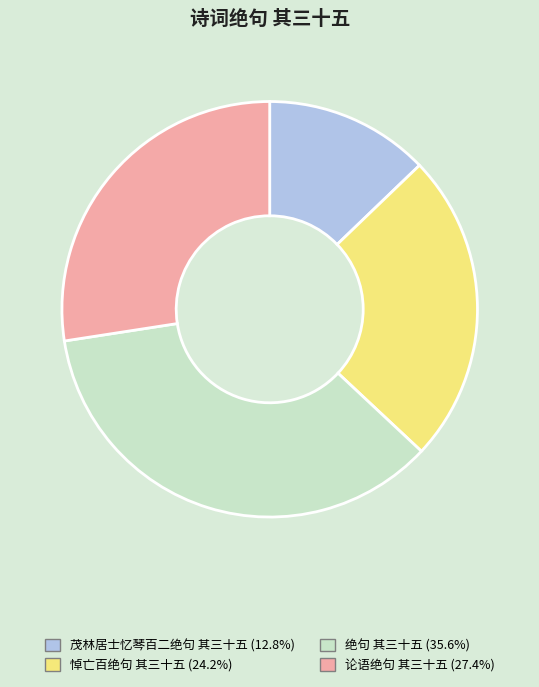

Do 茂林居士忆琴百二绝句 其三十五 and 论语绝句 其三十五 together represent more than half of the pie?

No